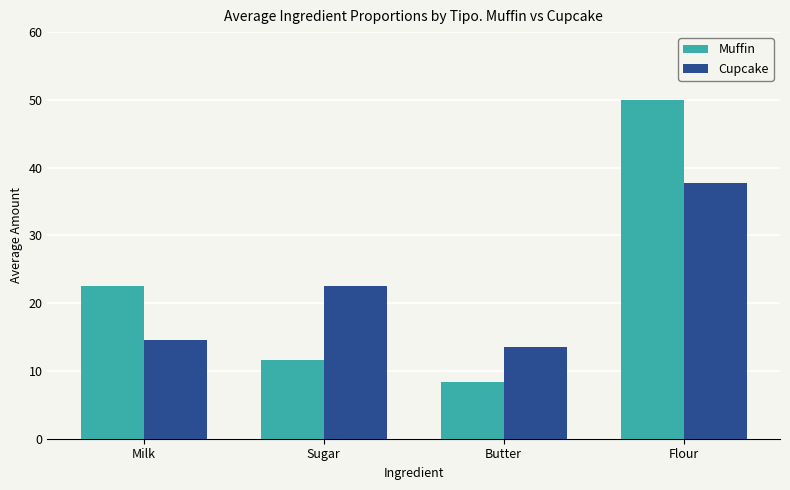

What position from the right is Sugar?

3